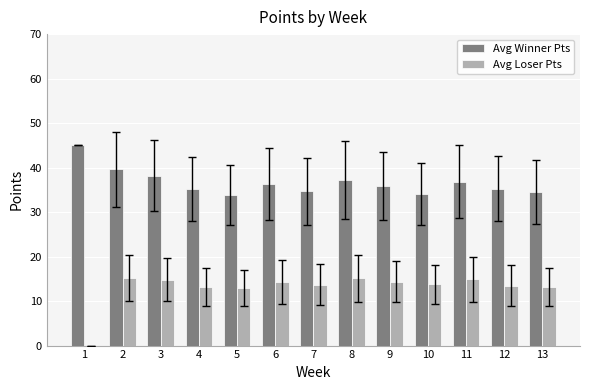

The value of Avg Loser Pts at 11 is 14.9. True or false?

True